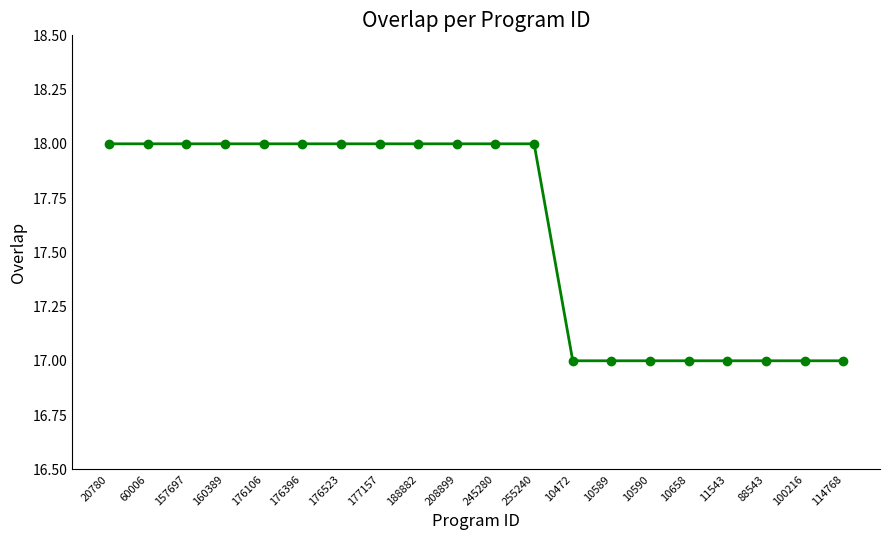

What is the ratio of the value at 255240 to the value at 10589?

1.1